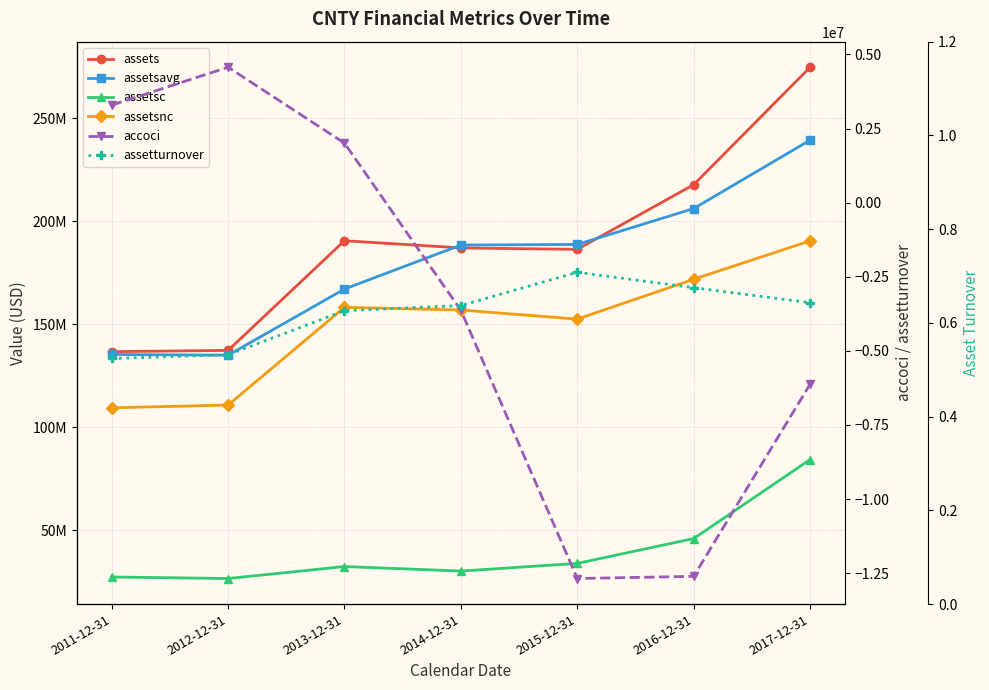

Reading left to right, list all the values displayed in this chart.

assets: 2011-12-31=136727000.0	2012-12-31=137336000.0	2013-12-31=190624000.0	2014-12-31=187112000.0	2015-12-31=186424000.0	2016-12-31=217838000.0	2017-12-31=274876000.0
assetsavg: 2011-12-31=135357750.0	2012-12-31=135005250.0	2013-12-31=167141500.0	2014-12-31=188507000.0	2015-12-31=188806000.0	2016-12-31=206238750.0	2017-12-31=239462000.0
assetsc: 2011-12-31=27286000.0	2012-12-31=26535000.0	2013-12-31=32360000.0	2014-12-31=30163000.0	2015-12-31=33881000.0	2016-12-31=45948000.0	2017-12-31=84321000.0
assetsnc: 2011-12-31=109441000.0	2012-12-31=110801000.0	2013-12-31=158264000.0	2014-12-31=156949000.0	2015-12-31=152543000.0	2016-12-31=171890000.0	2017-12-31=190555000.0
accoci: 2011-12-31=3291000.0	2012-12-31=4569000.0	2013-12-31=2008000.0	2014-12-31=-3636000.0	2015-12-31=-12683000.0	2016-12-31=-12609000.0	2017-12-31=-6127000.0
assetturnover: 2011-12-31=0.5	2012-12-31=0.5	2013-12-31=0.6	2014-12-31=0.6	2015-12-31=0.7	2016-12-31=0.7	2017-12-31=0.6